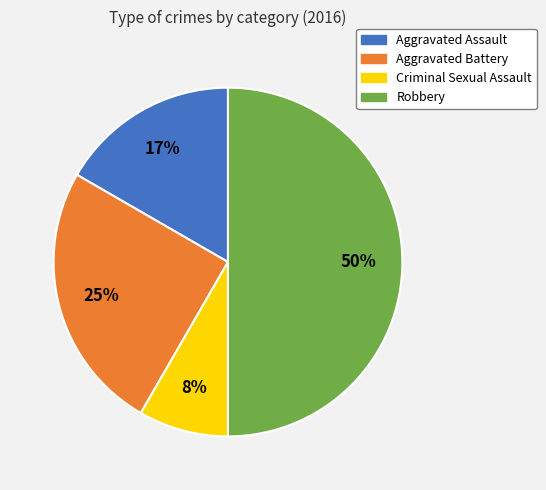

How many segments does this pie chart have?

4